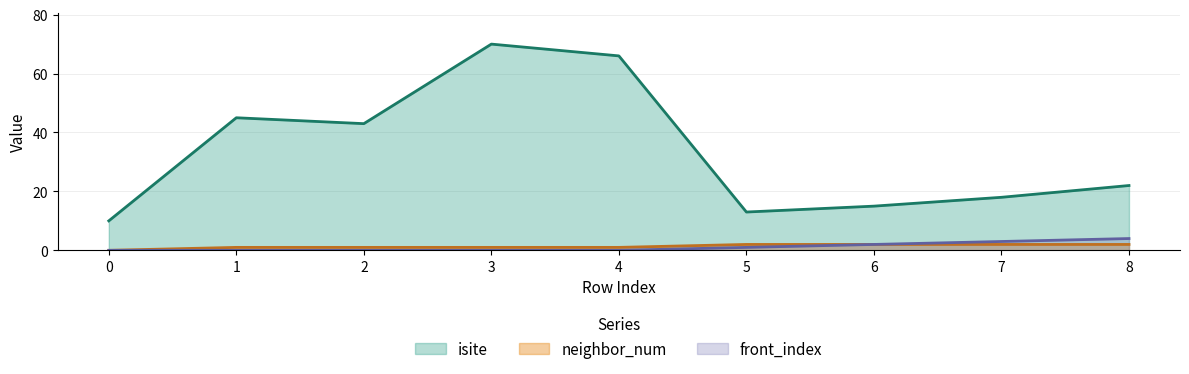

What is the total value across all series at 8?

28